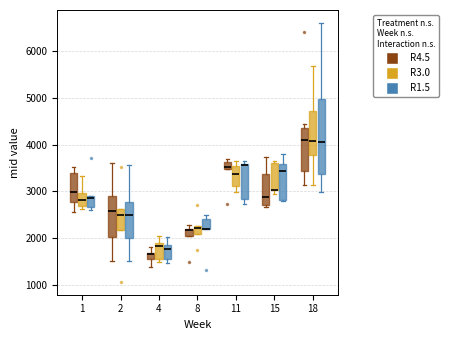

Which box is the tallest, from its lower edge to its upper edge?

18 (R1.5)